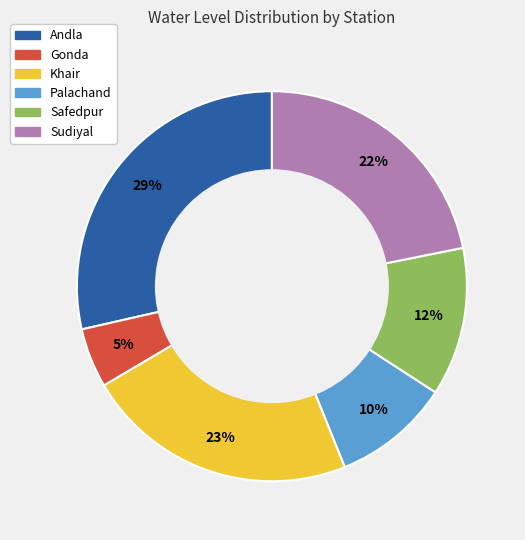

How many slices are in this pie chart?

6